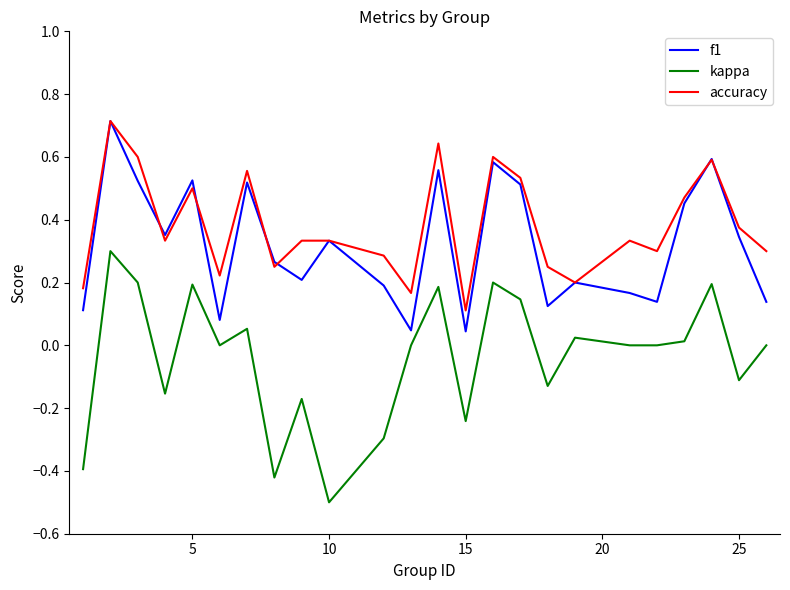

What is the maximum value shown in the chart?

0.7